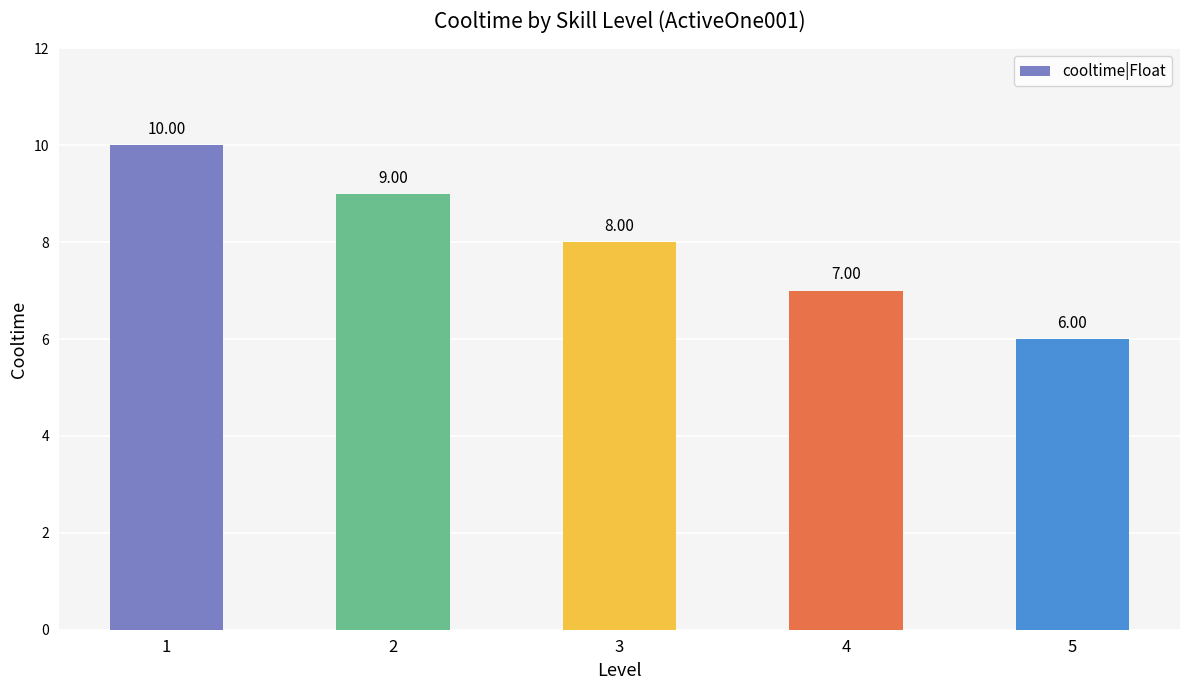

Which has a higher value, 5 or 1?

1